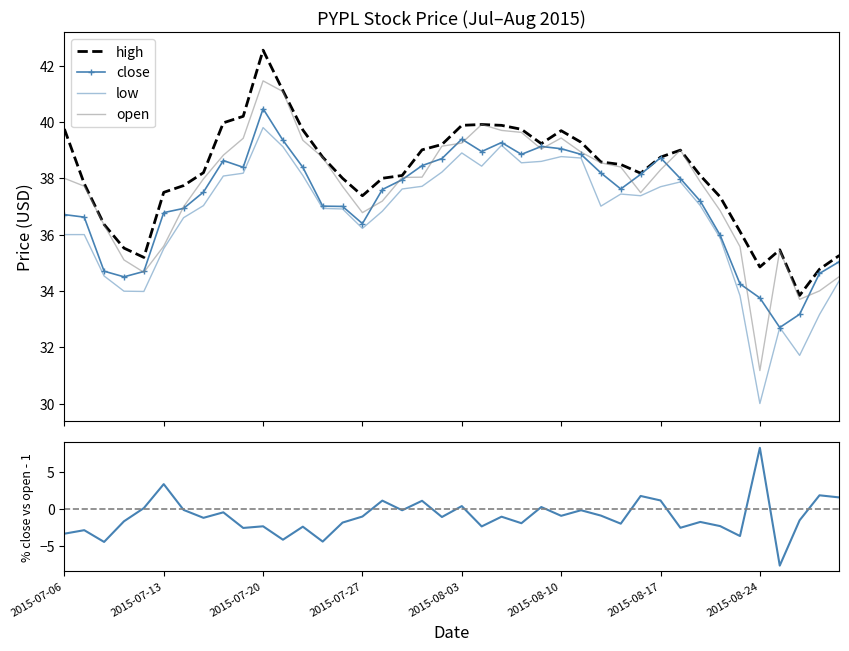

Rank the series at 39 from lowest to highest value.

%close/open - 1, low, open, close, high